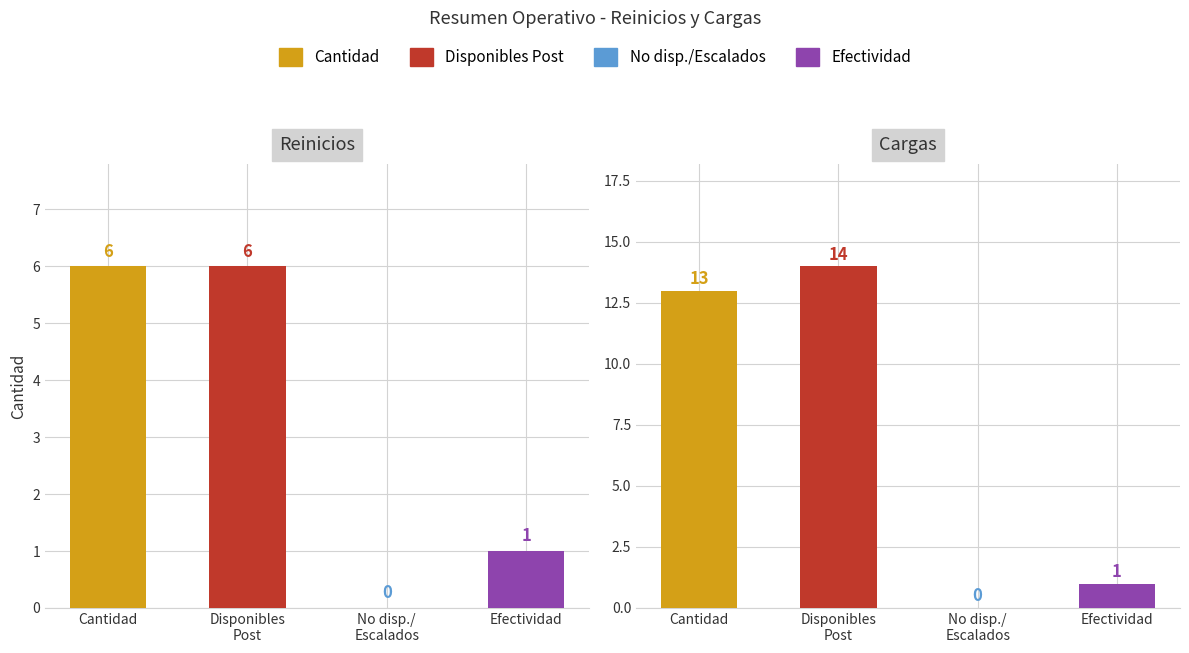

Reading left to right, transcribe all the data shown in this chart.

reinicios_values: 6	6	0	1
cargas_values: 13	14	0	1